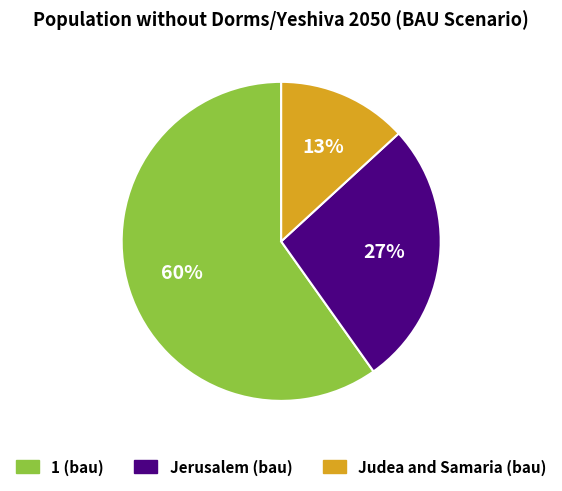

To the nearest percent, what is the difference between the largest and smallest slice percentages?

47%